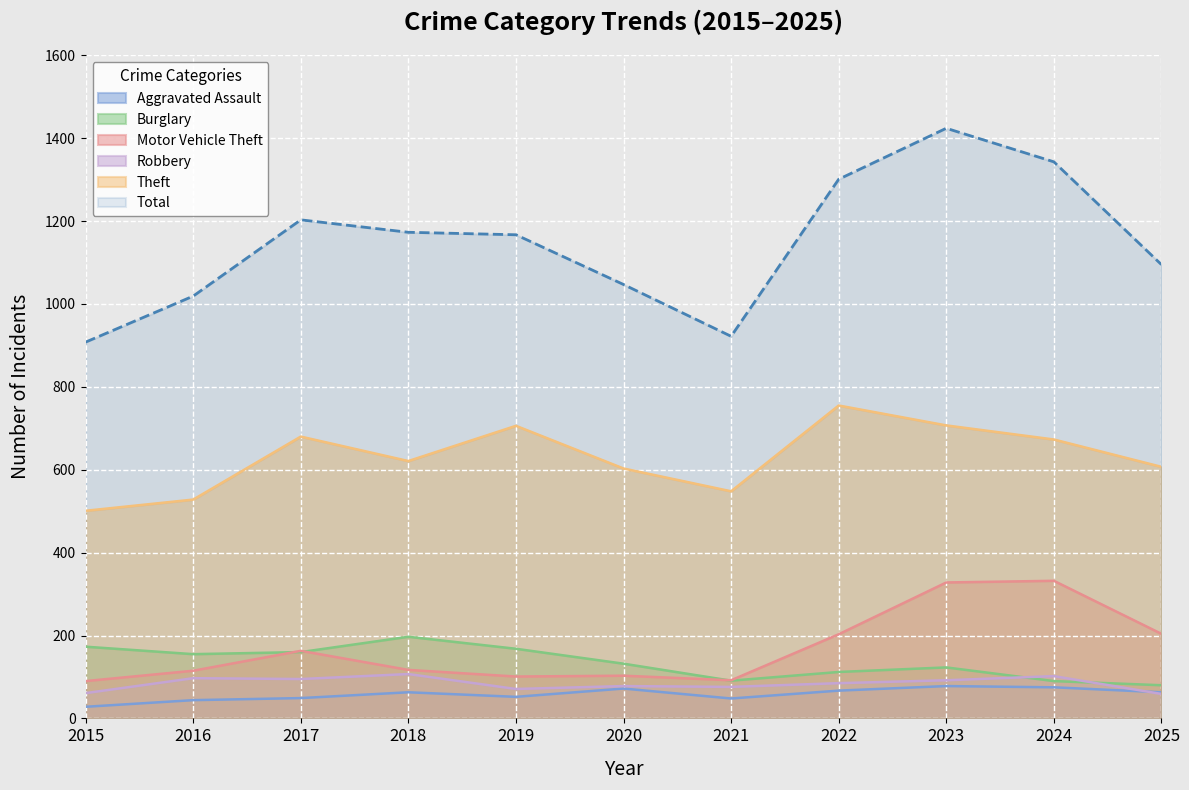

Is it true that Total equals 281 at 2017?

False